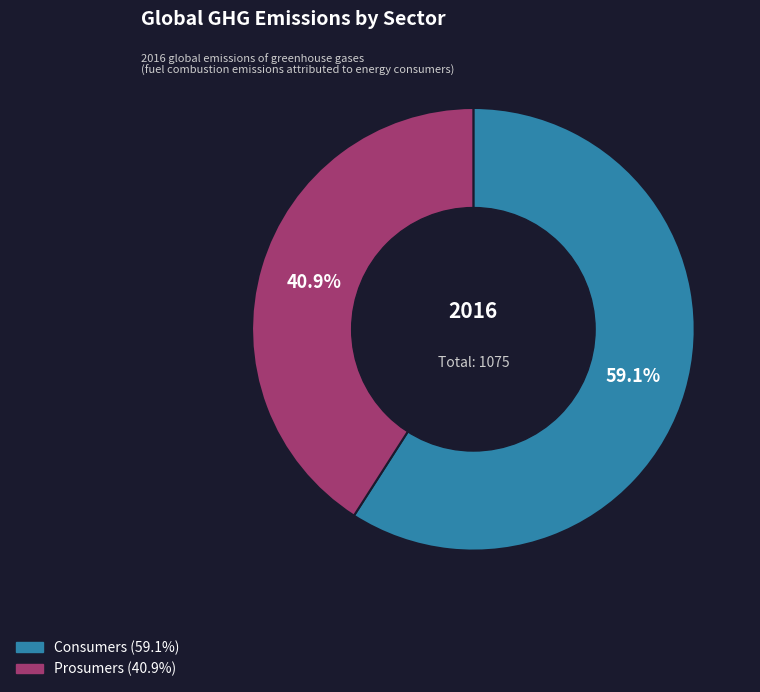

To the nearest percent, what percentage of the pie is Prosumers?

41%